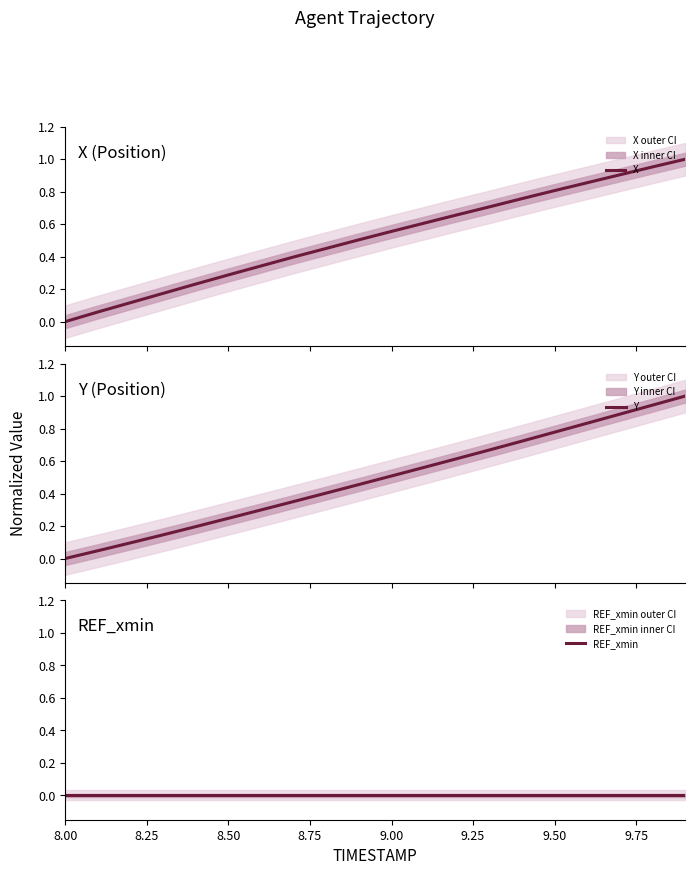

Does the chart have visible grid lines?

No